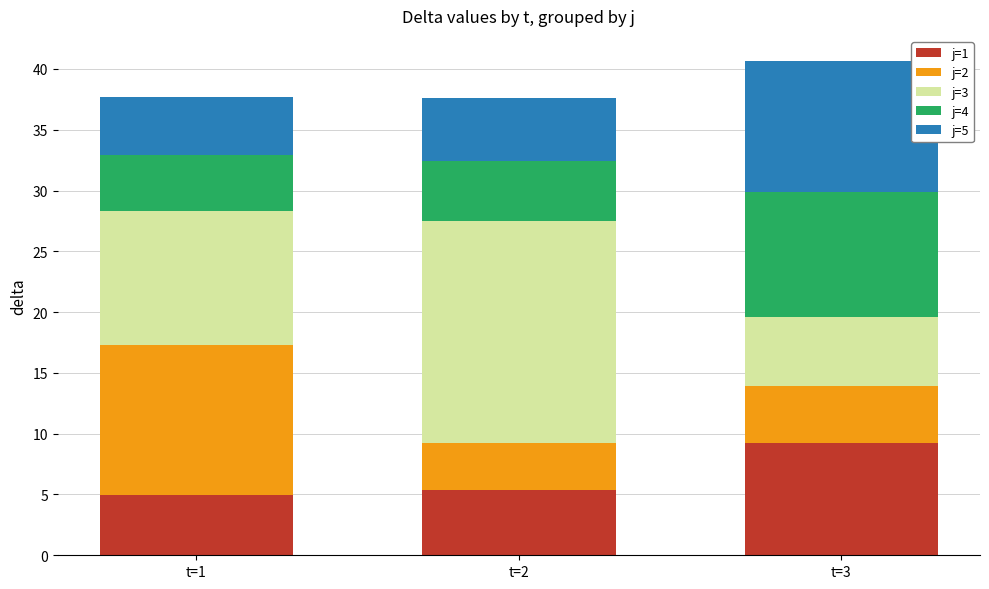

Count the number of data series in this chart.

5